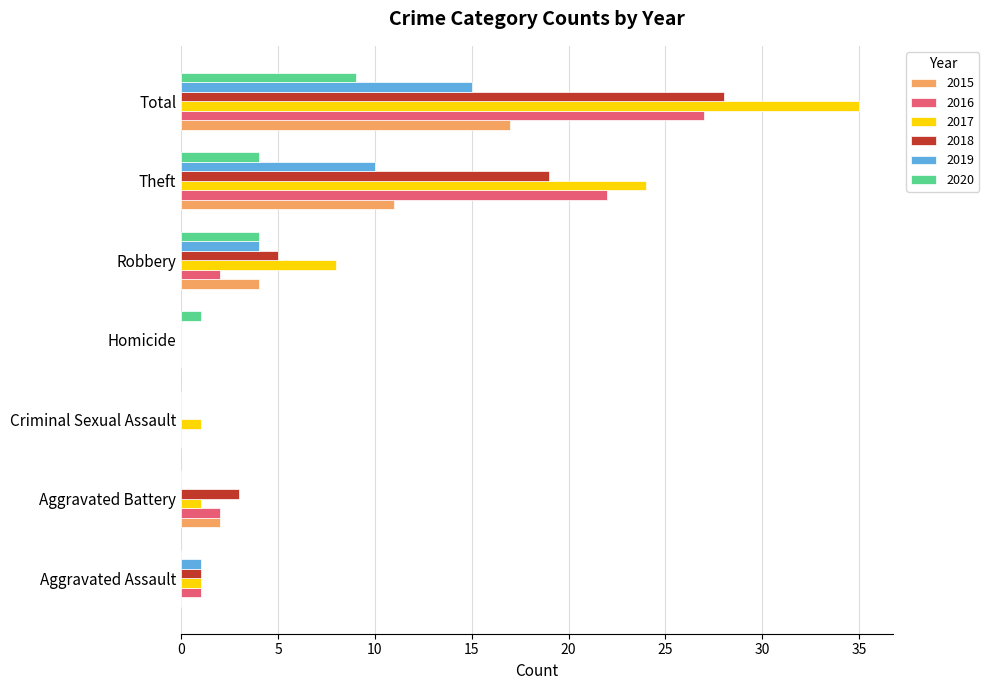

The value of 2016 at Aggravated Assault is 1. True or false?

True